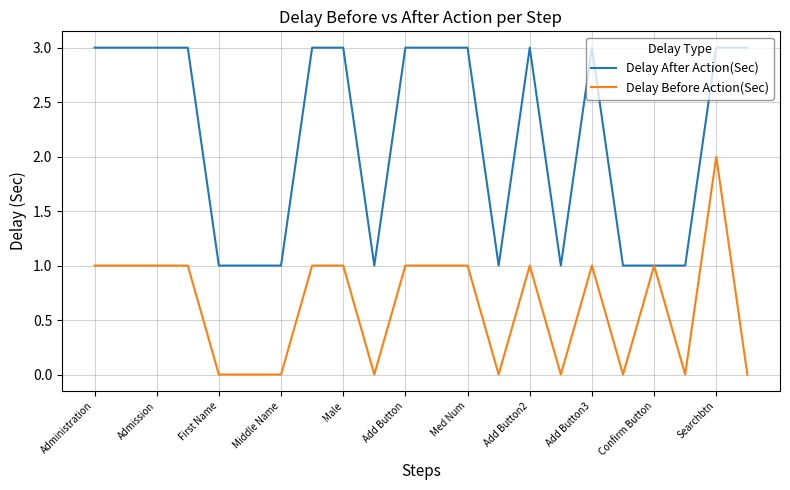

Reading left to right, list all the values displayed in this chart.

Delay After Action(Sec): 3	3	3	3	1	1	1	3	3	1	3	3	3	1	3	1	3	1	1	1	3	3
Delay Before Action(Sec): 1	1	1	1	0	0	0	1	1	0	1	1	1	0	1	0	1	0	1	0	2	0